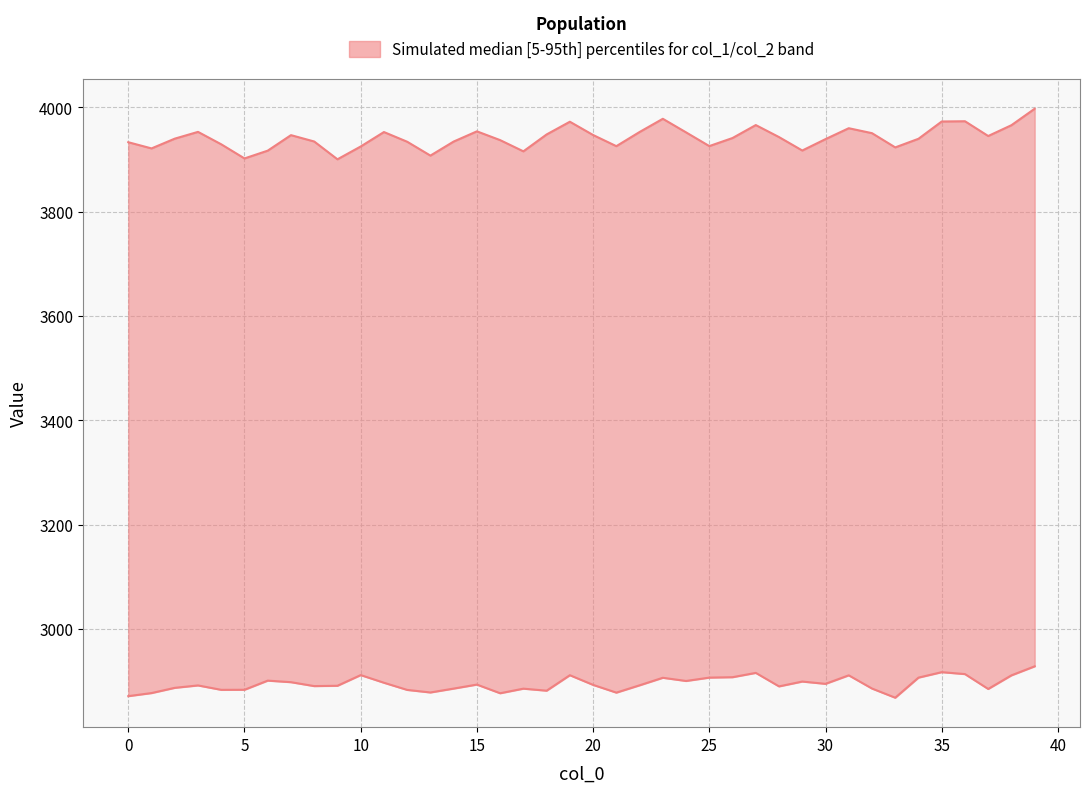

Which series has the widest spread of values?

col_2 (upper)